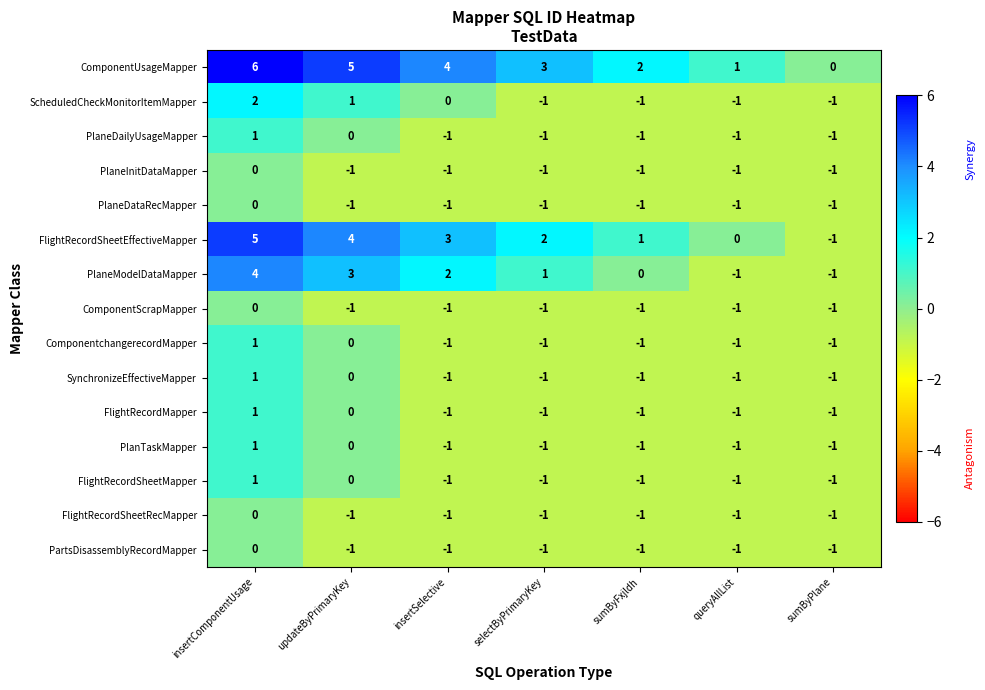

True or false: FlightRecordMapper has a value of -1 at updateByPrimaryKey.

False